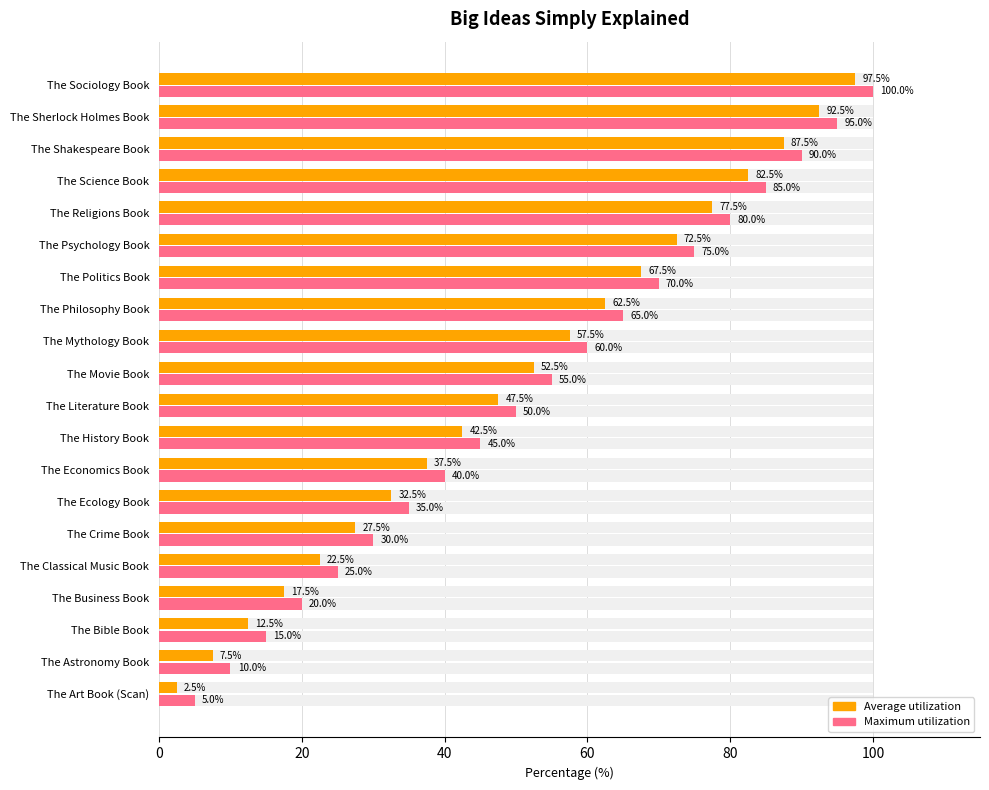

Which series has the widest spread of values?

Average utilization